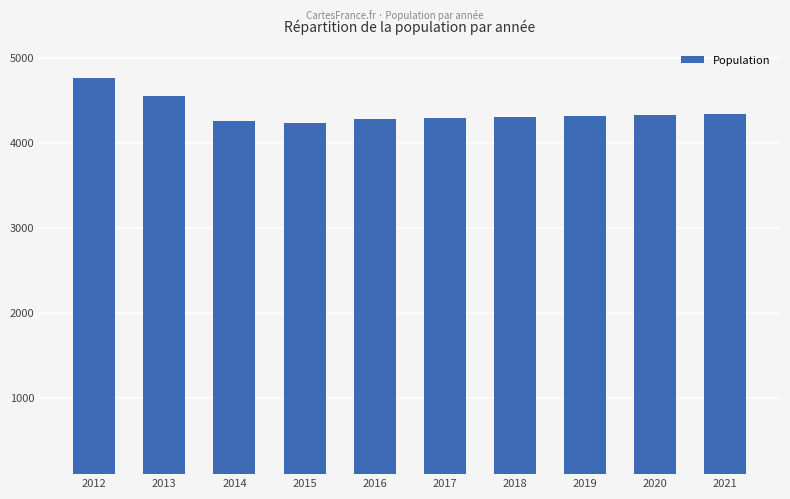

What is the change in value from 2012 to 2016?

-483